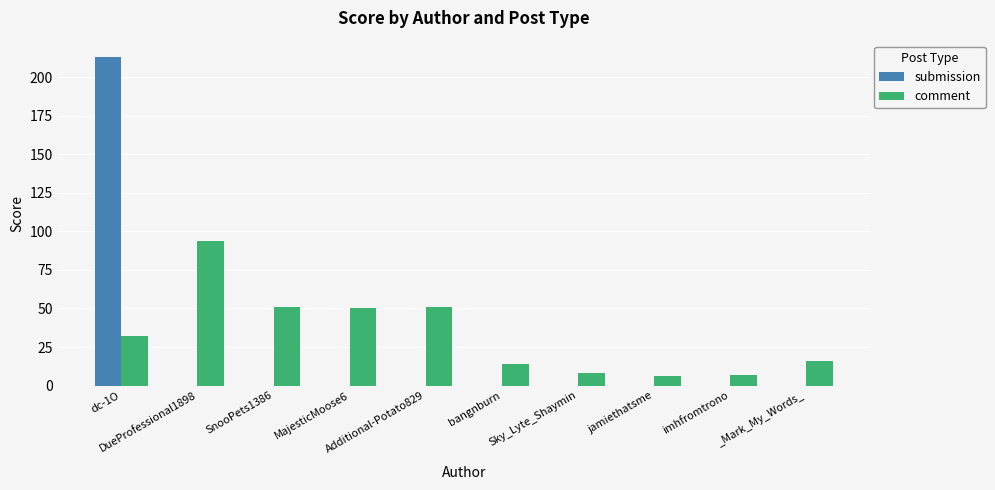

Reading left to right, transcribe all the data shown in this chart.

submission: 213	0	0	0	0	0	0	0	0	0
comment: 32	94	51	50	51	14	8	6	7	16